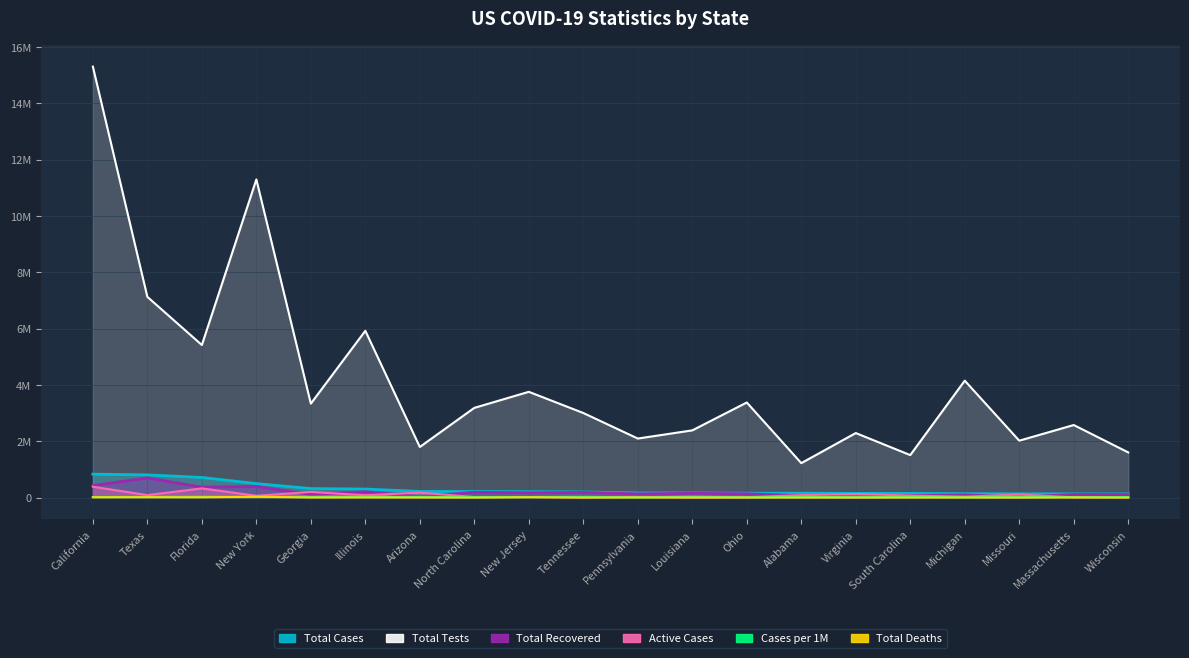

Which series has the widest spread of values?

Total Tests